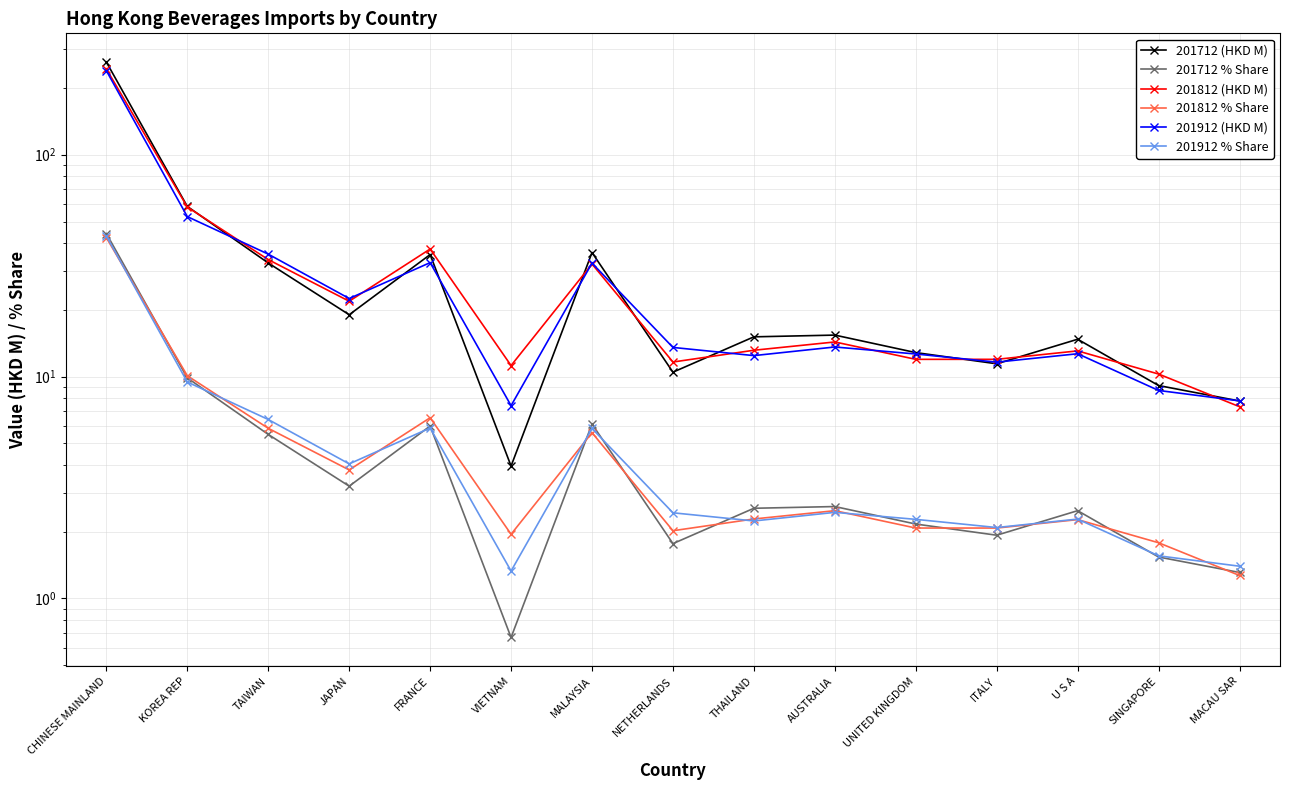

What is the difference between the highest and lowest values at FRANCE?

31.7